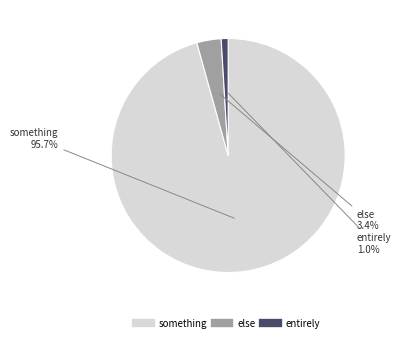

What percentage do something and else together represent?

99.0%